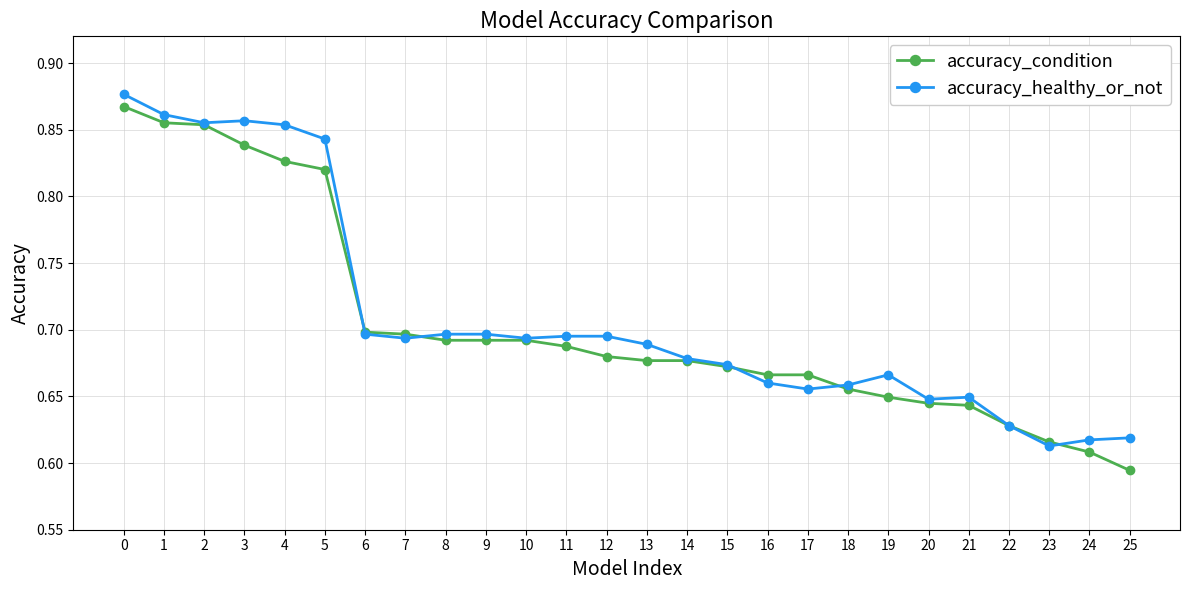

What are all the series names shown in the legend?

accuracy_condition, accuracy_healthy_or_not